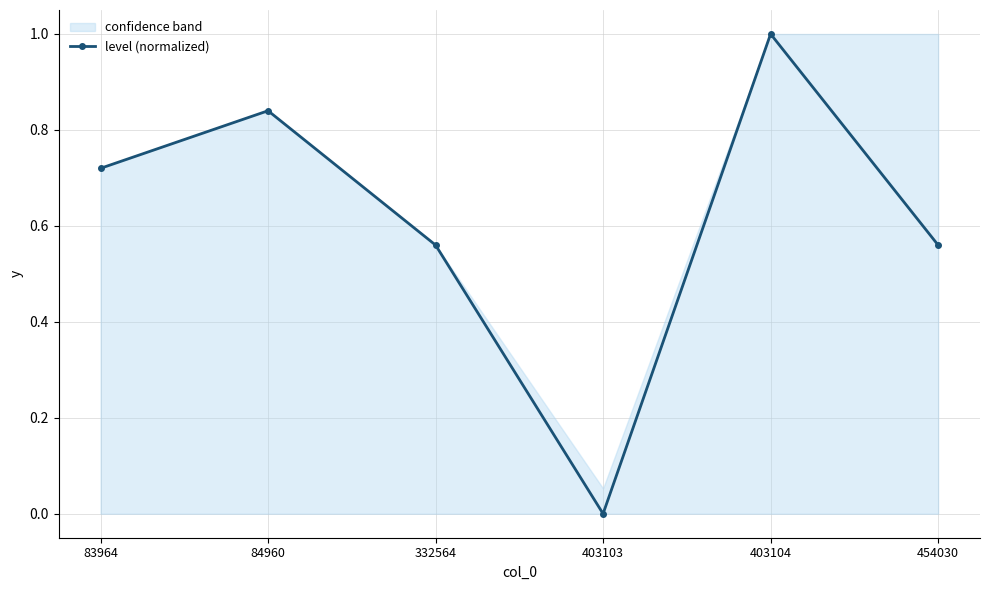

At which label is the value closest to 0?

403103